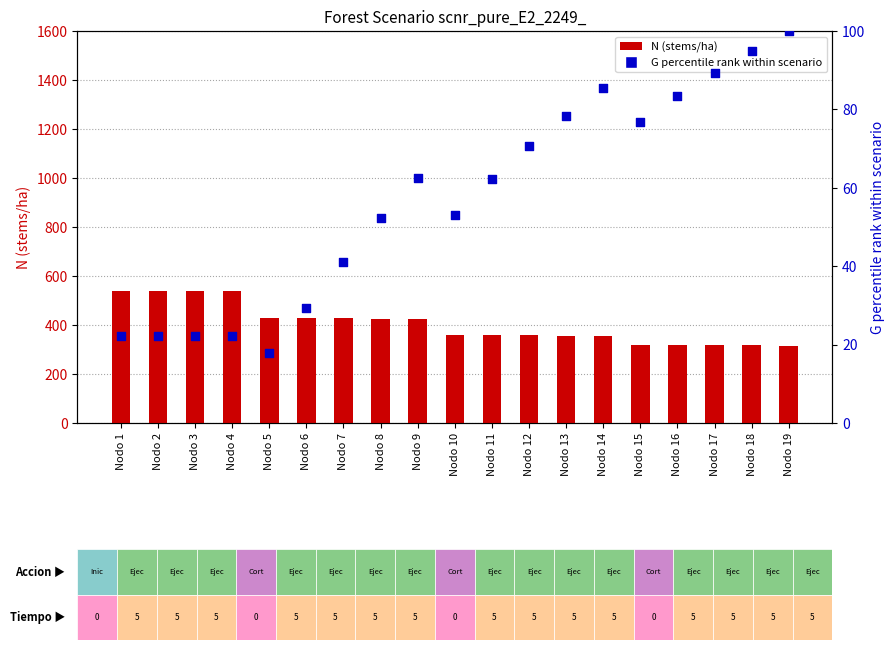

Is the value of G (percentile) at Nodo 10 greater than the value of N (stems/ha) at Nodo 3?

No